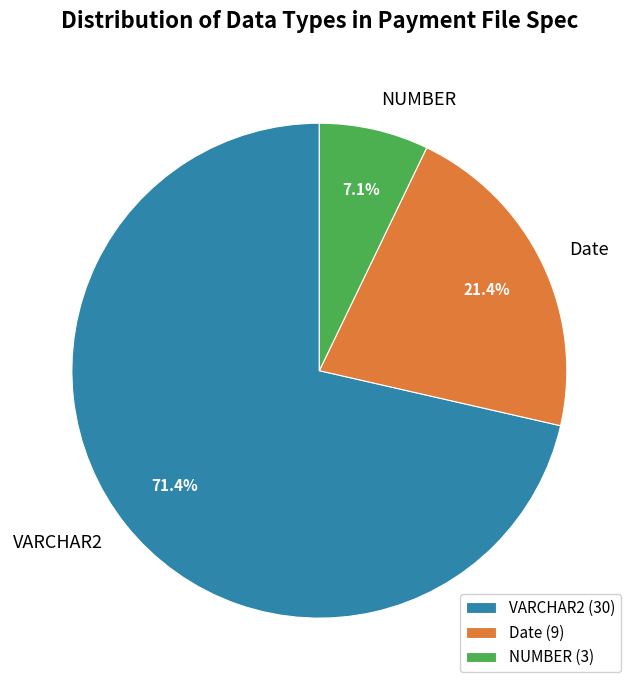

True or false: NUMBER accounts for 7% of the total.

True